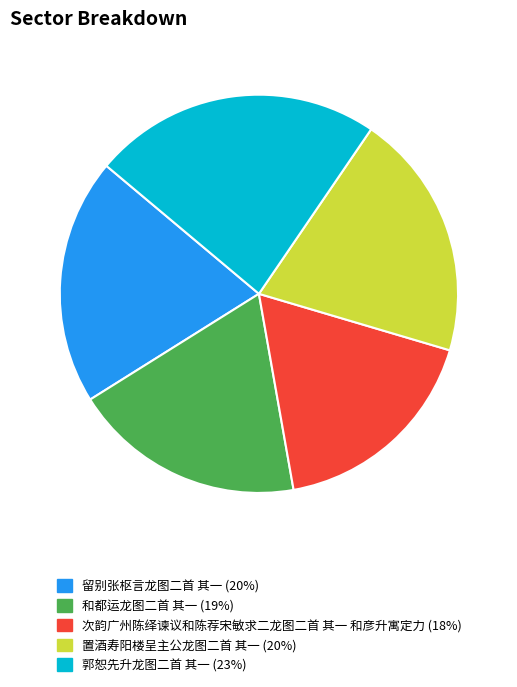

Combined, do 次韵广州陈绎谏议和陈荐宋敏求二龙图二首 其一 和彦升寓定力 and 留别张枢言龙图二首 其一 account for over 50%?

No